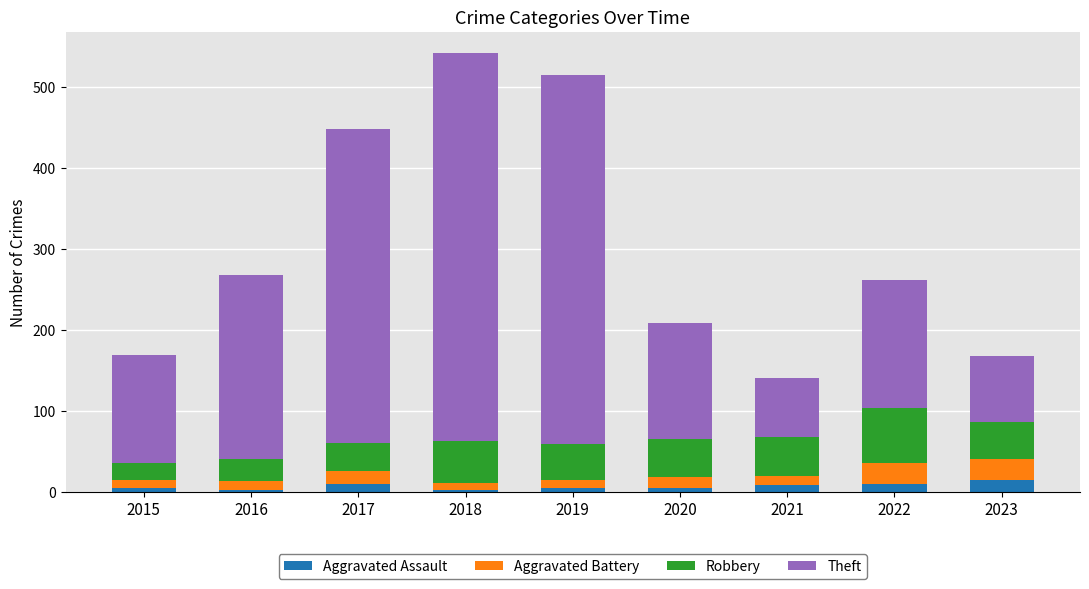

What is the value of the Aggravated Assault bar at the 7th from the left?

8